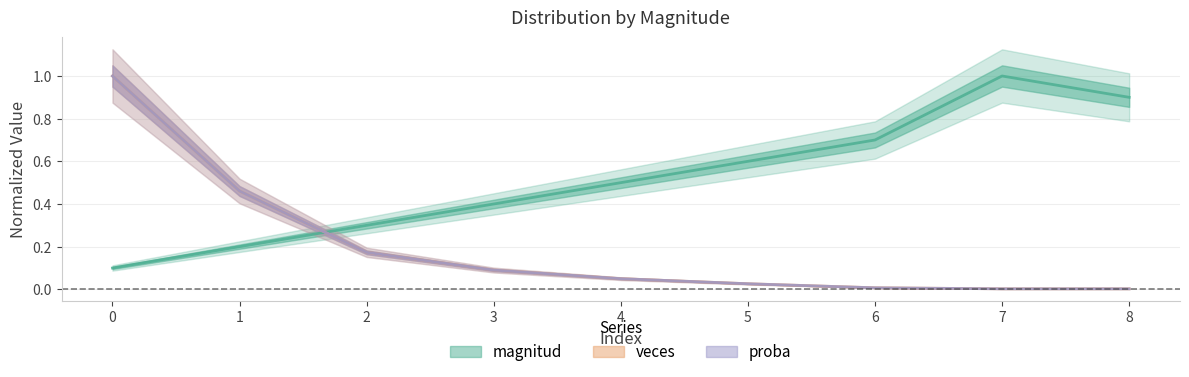

True or false: proba has a value of 0.0 at 5.

True